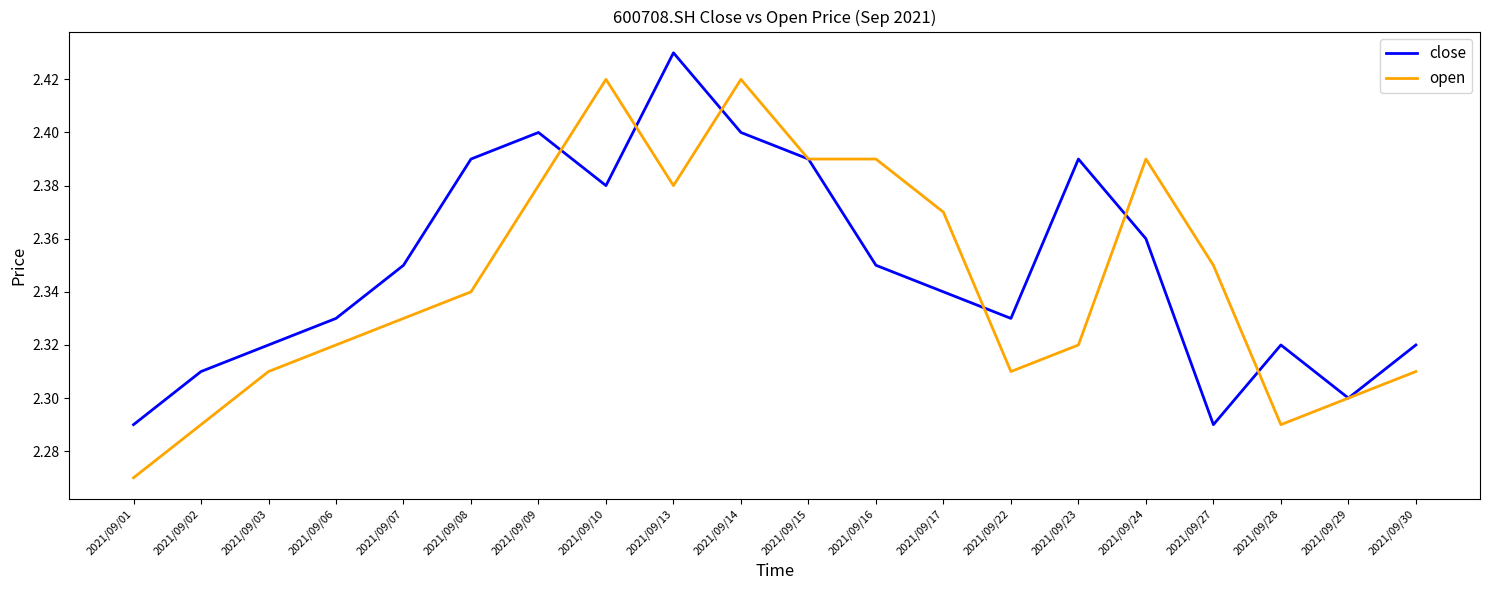

Which label corresponds to the smallest value in the chart?

2021/09/01